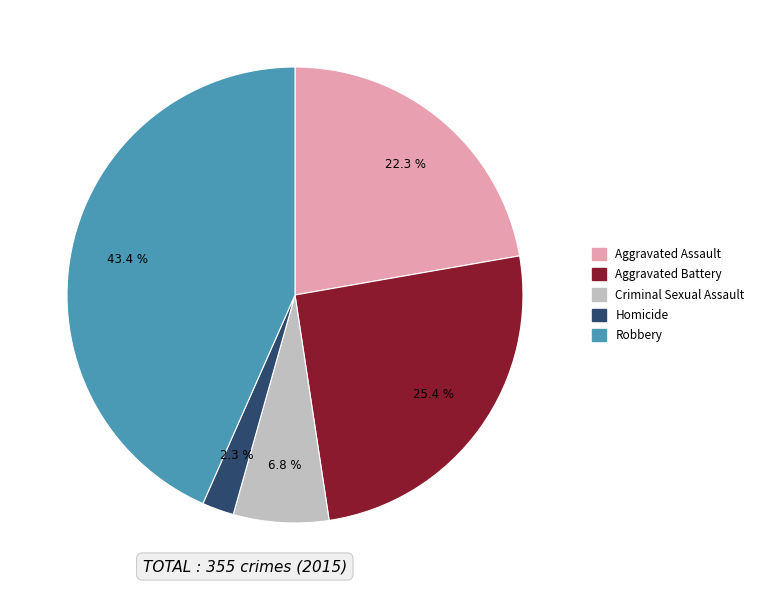

Between Aggravated Assault and Criminal Sexual Assault, which is larger?

Aggravated Assault